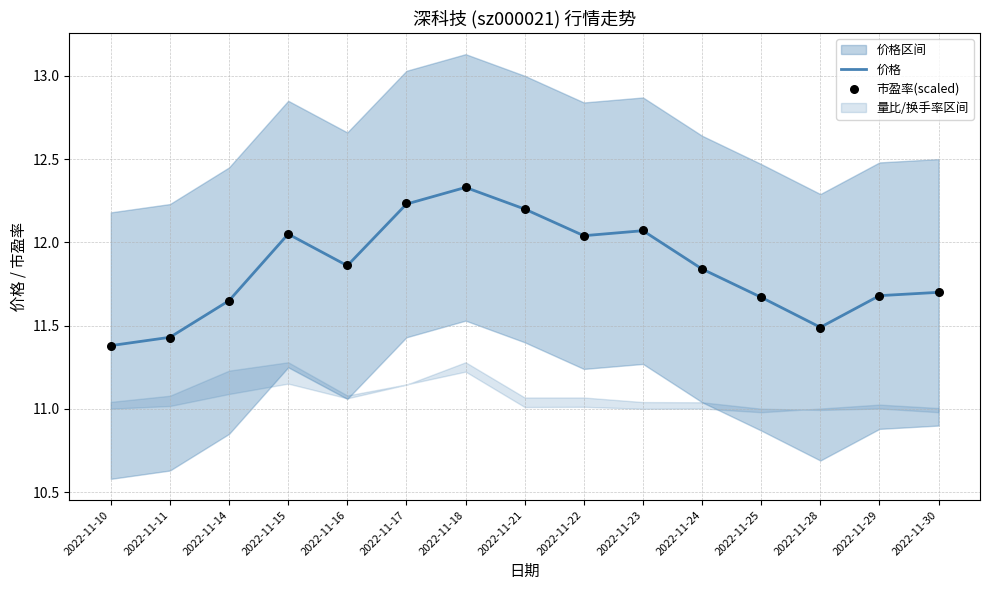

Is the value of 市盈率(scaled) at 2022-11-25 greater than the value of 价格 at 2022-11-22?

No